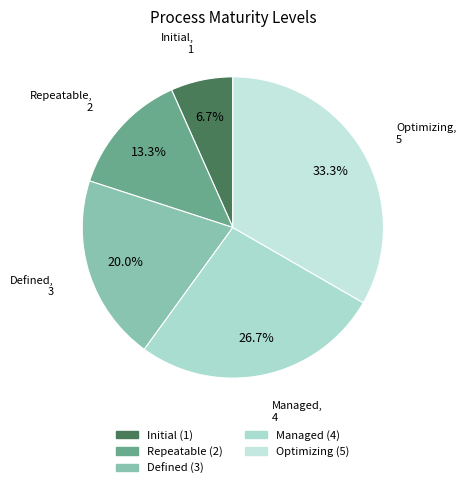

Approximately how many times larger is the value at Initial compared to Defined?

0.3